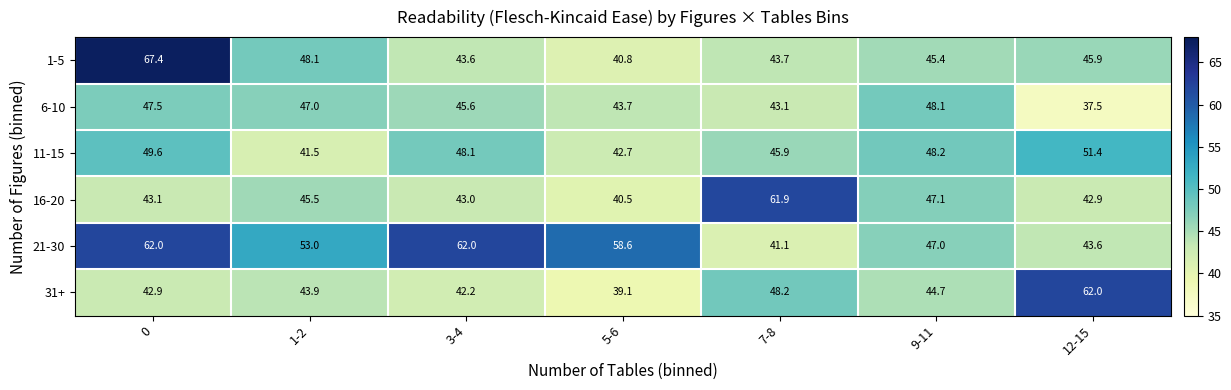

The value of 16-20 at 7-8 is 104.6. True or false?

False